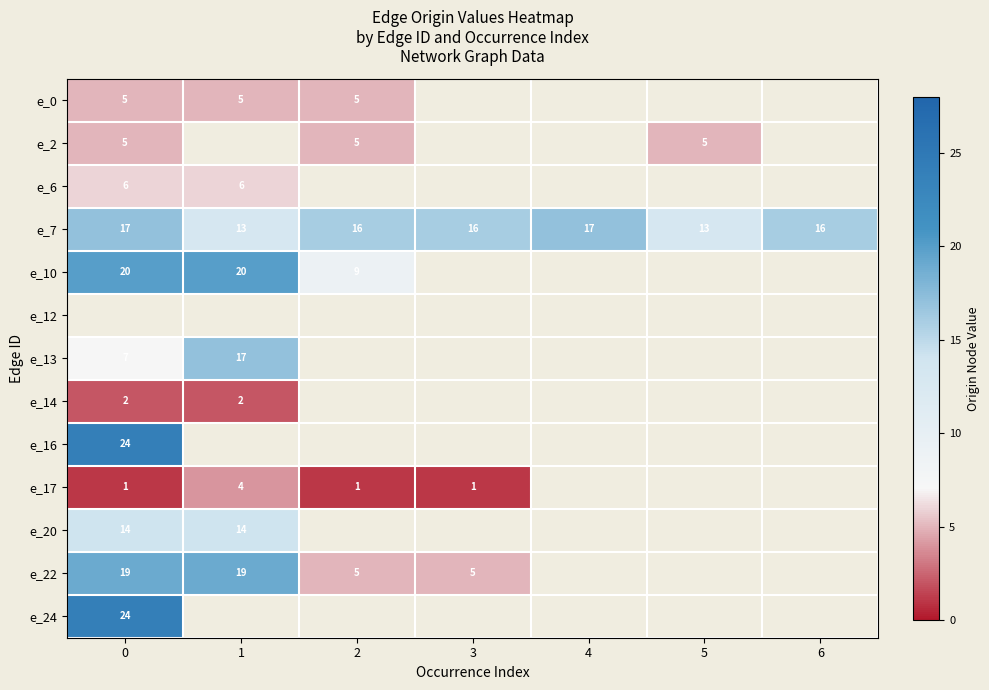

The value of e_7 at 3 is 3. True or false?

False